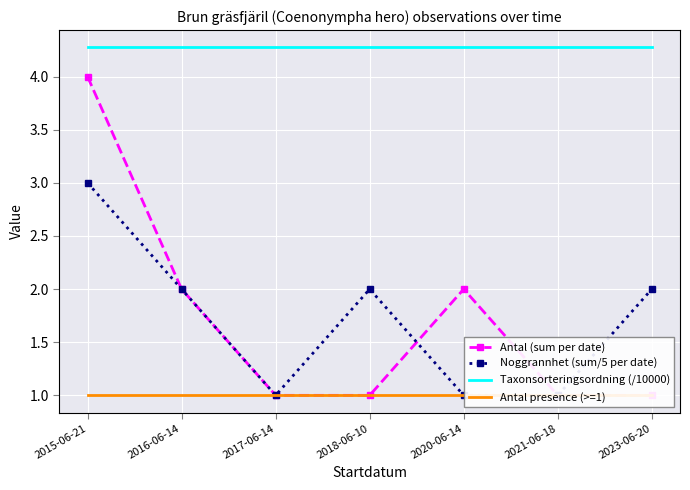

How many interior local peaks does the Antal (sum per date) series have?

1